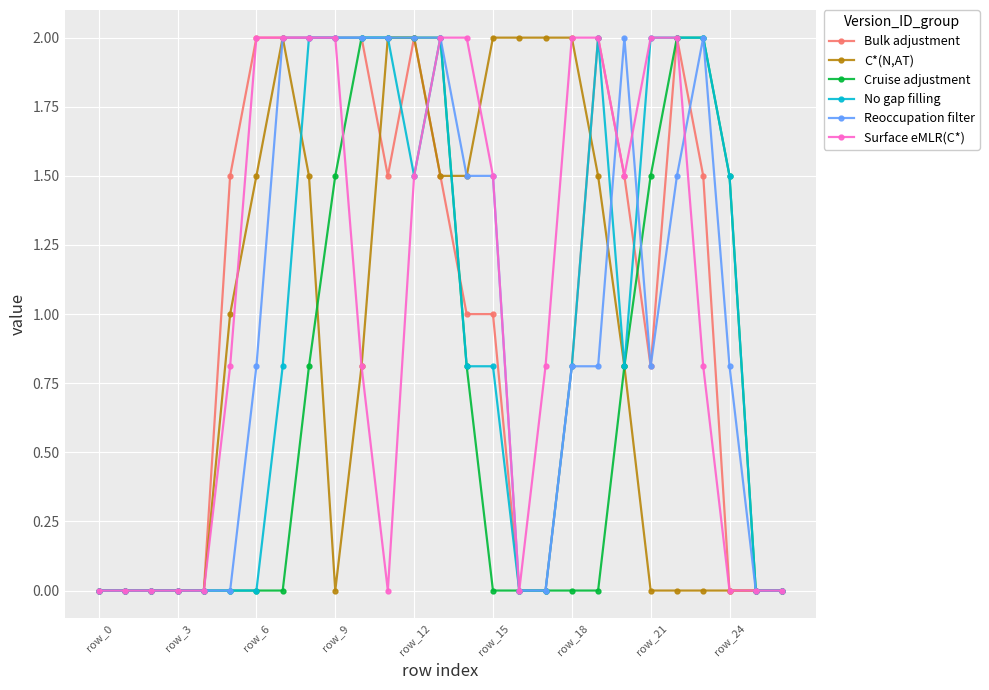

What is the maximum value shown in the chart?

2.0